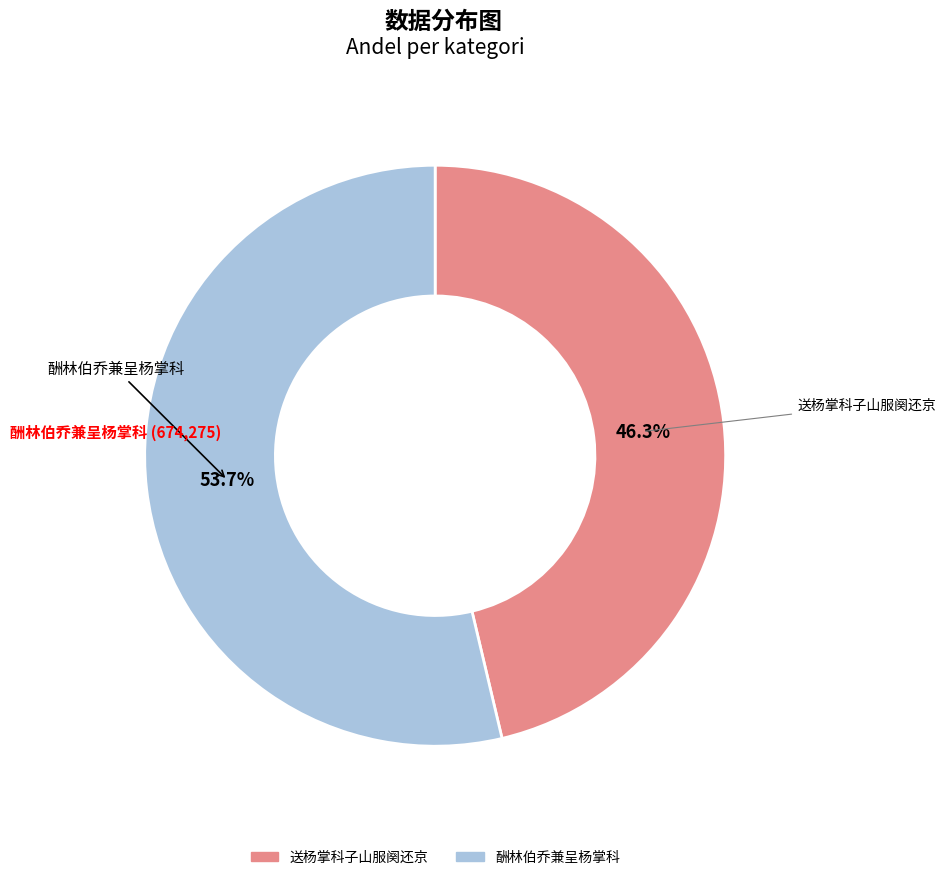

Rank the categories by value from highest to lowest.

酬林伯乔兼呈杨掌科, 送杨掌科子山服阕还京